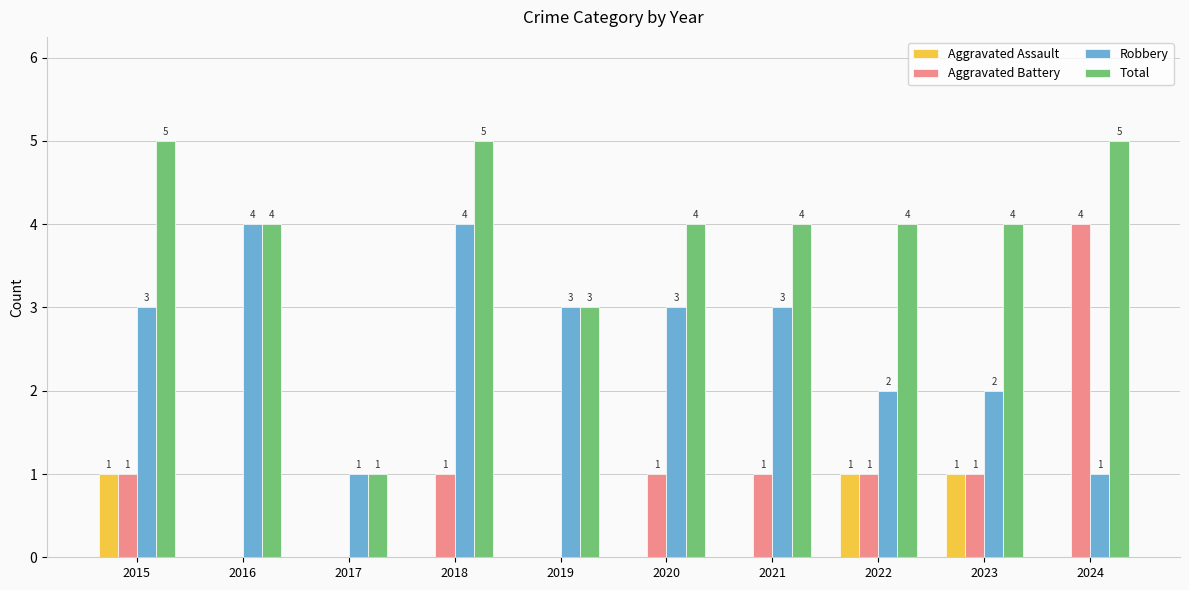

Which series has the largest total across all categories?

Total